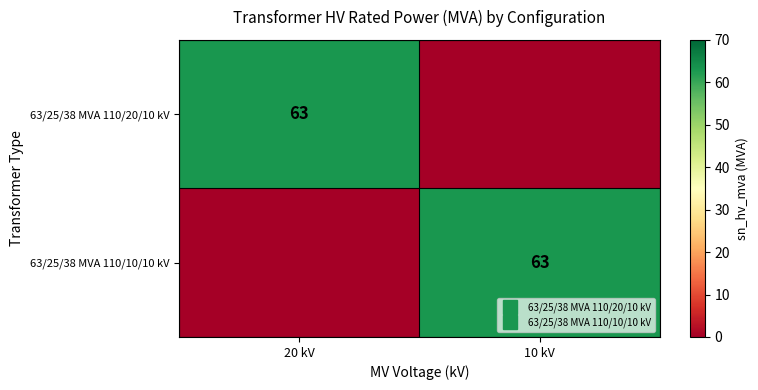

How many distinct data groups are displayed?

2